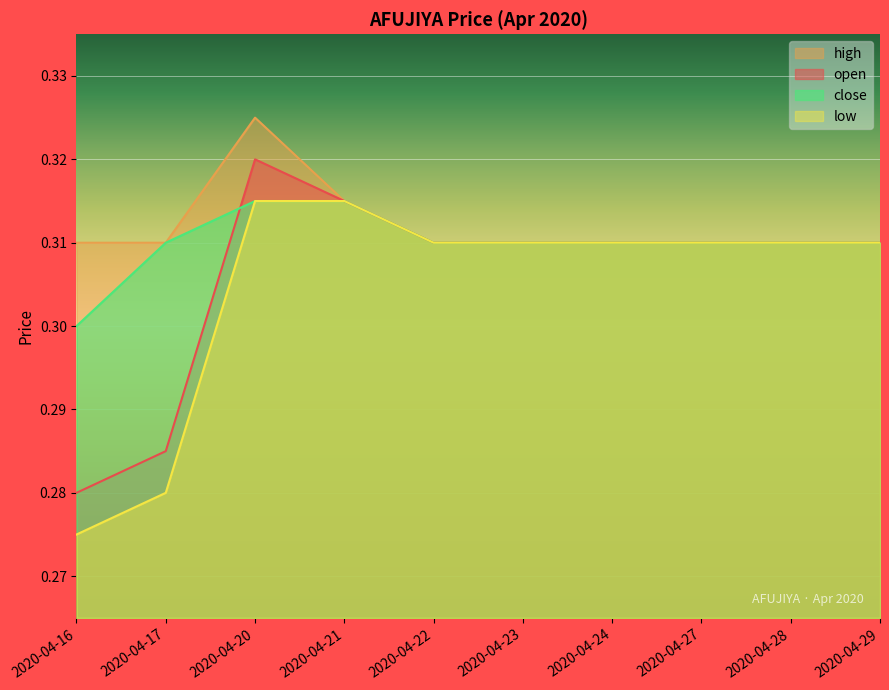

What is the value of the low point at the 4th from the left?

0.3